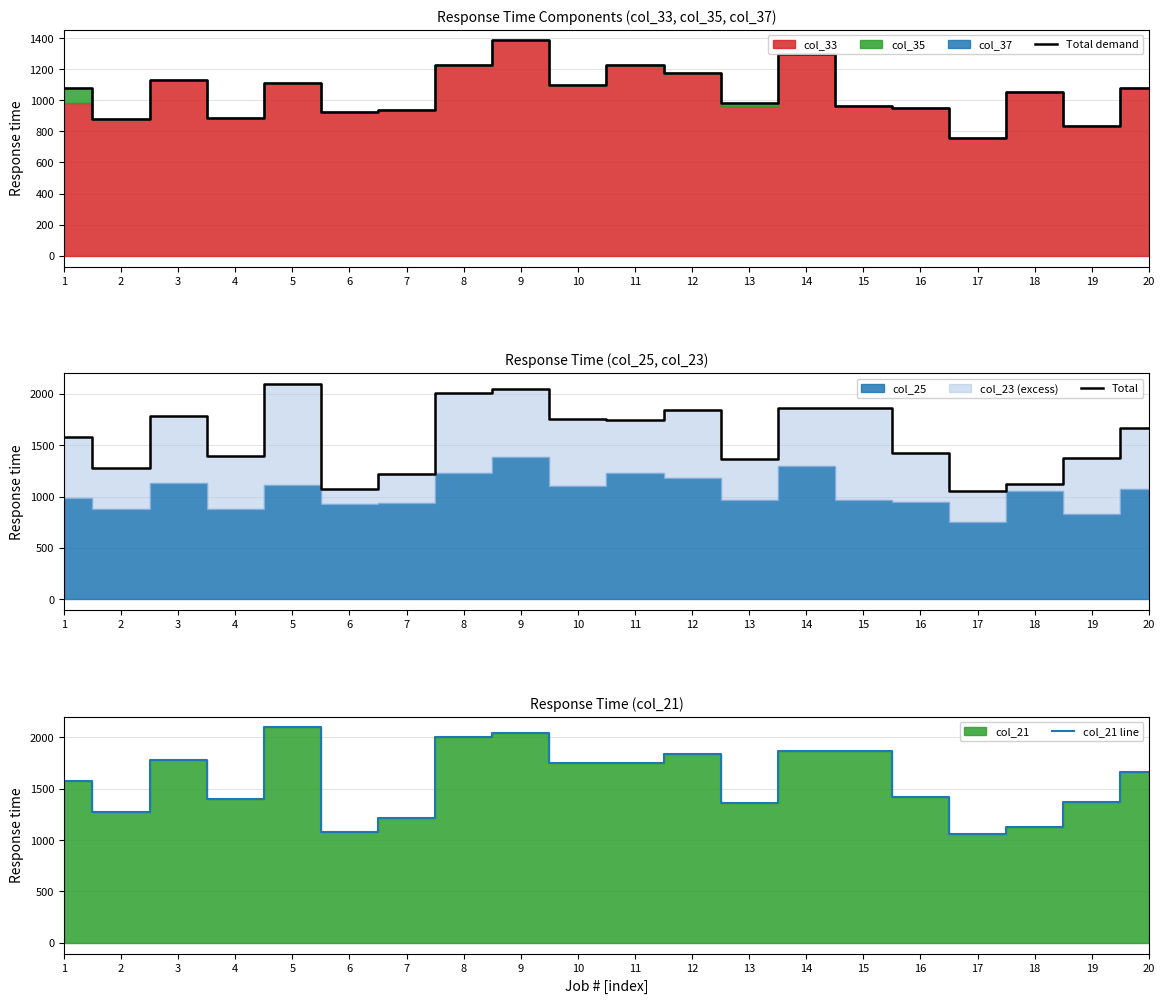

What is the smallest value displayed?

757